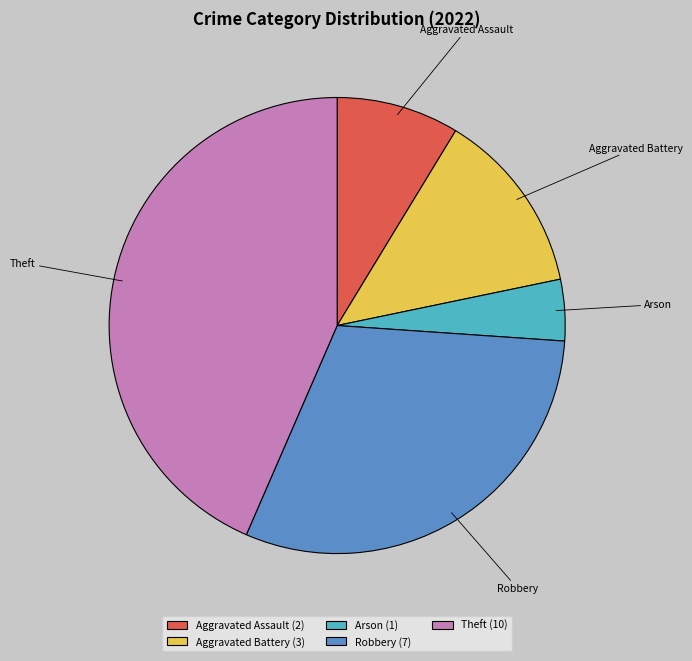

Which has a higher value, Theft or Aggravated Assault?

Theft